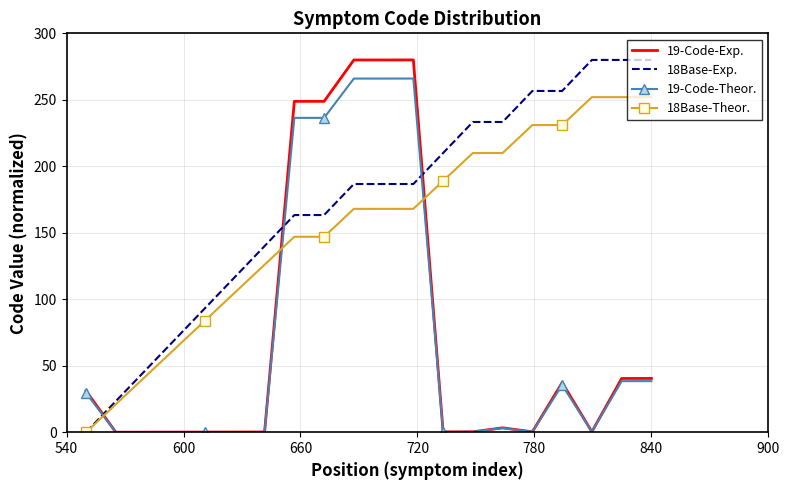

Which series has the largest total across all categories?

18Base-Exp.